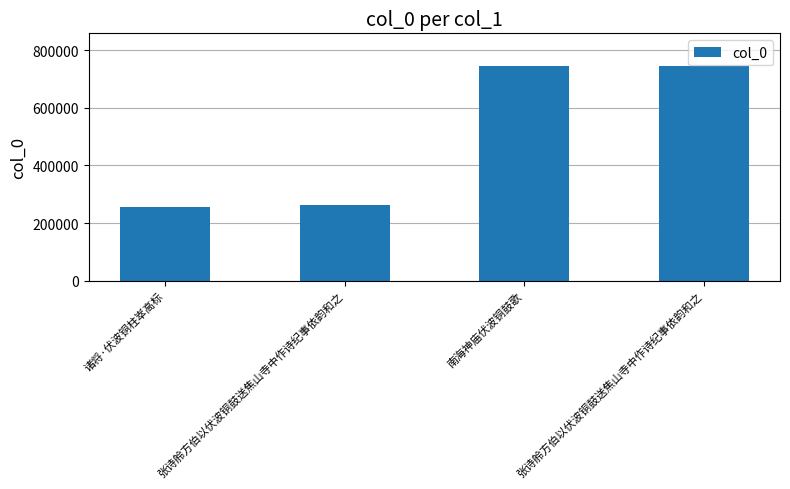

Does the chart contain any negative values?

No